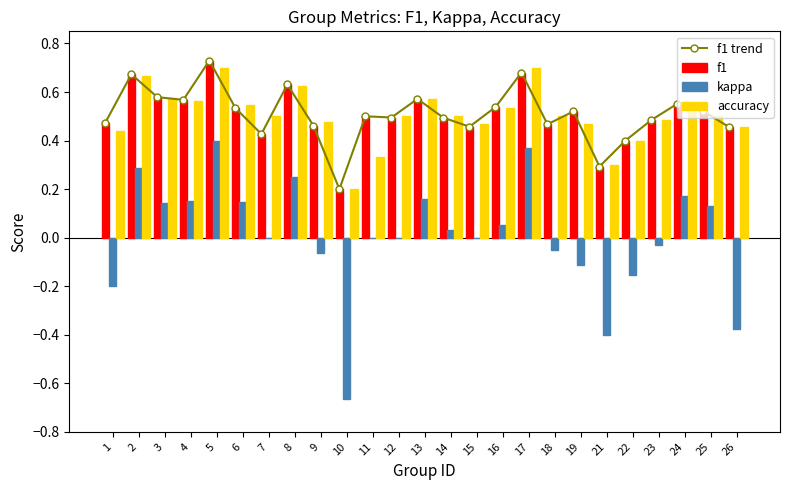

Is it true that accuracy equals 0.7 at 15?

False